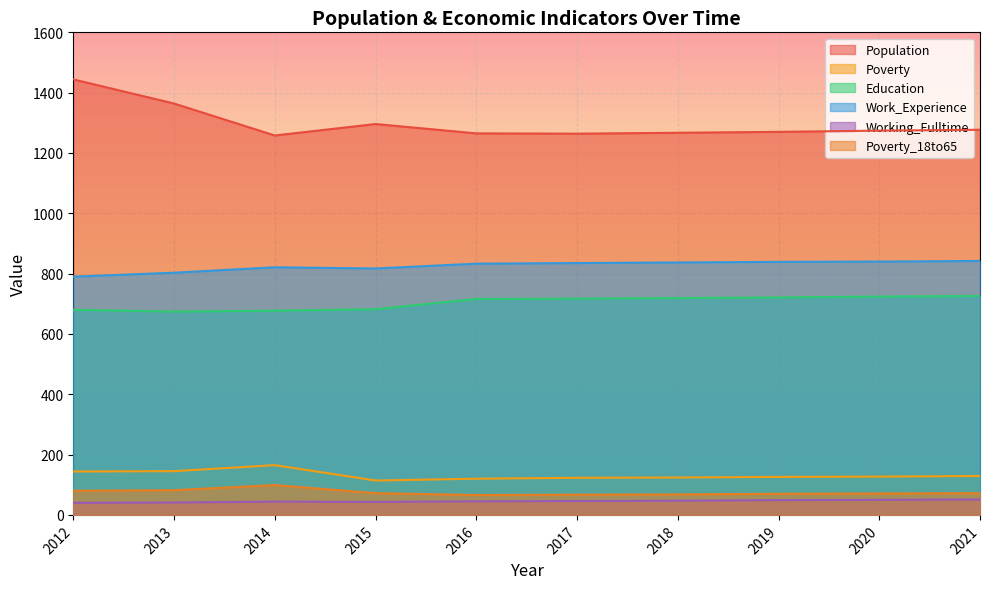

How many interior local valleys does the Poverty series have?

1